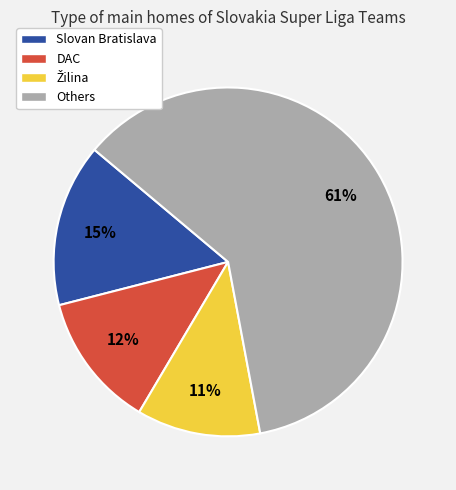

Does DAC account for over 50% of the chart?

No